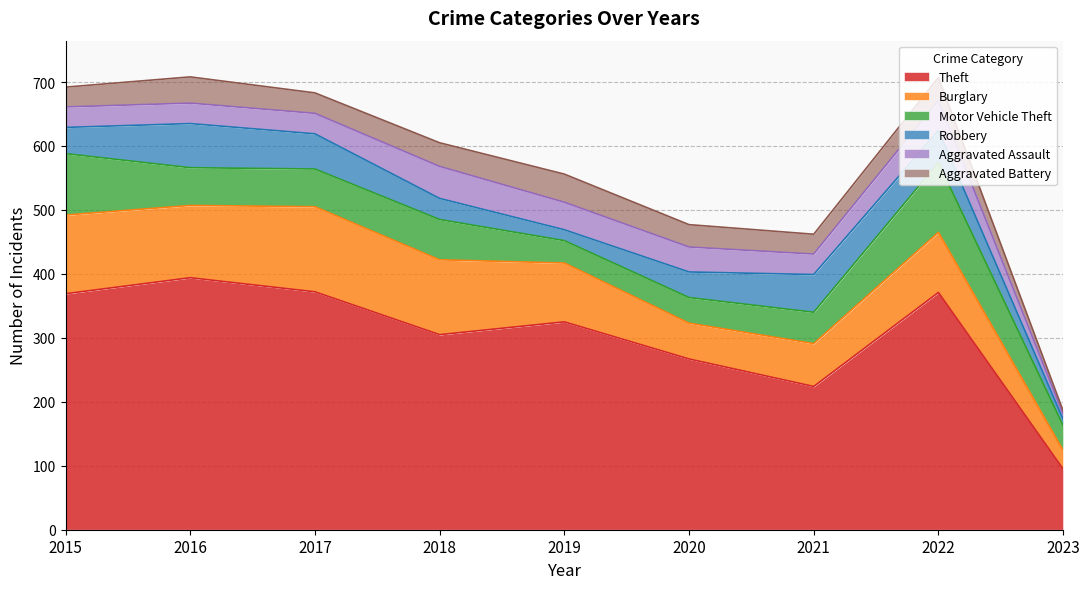

At which category does the chart reach its peak across all series?

2016